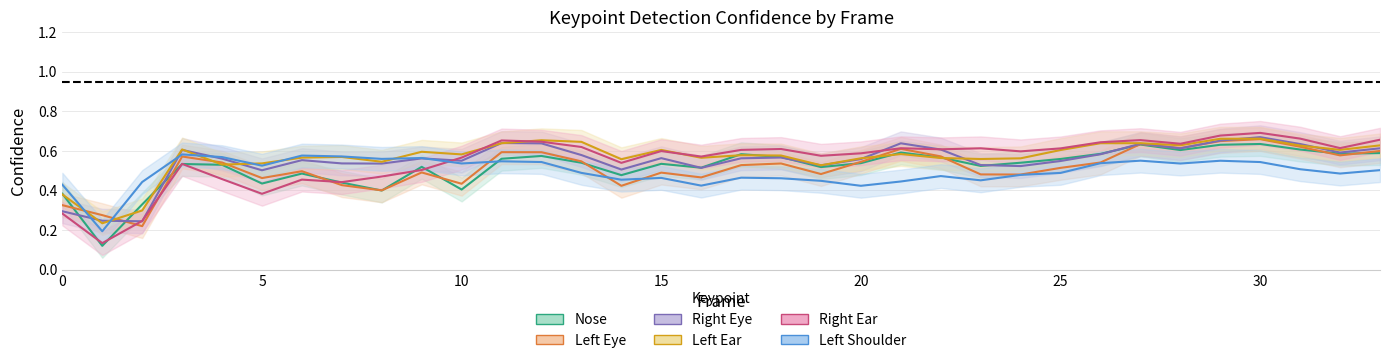

At 6, list the series in order from smallest to largest.

a_right_ear_confidence, a_nose_confidence, a_left_eye_confidence, a_right_eye_confidence, a_left_ear_confidence, a_left_shoulder_confidence